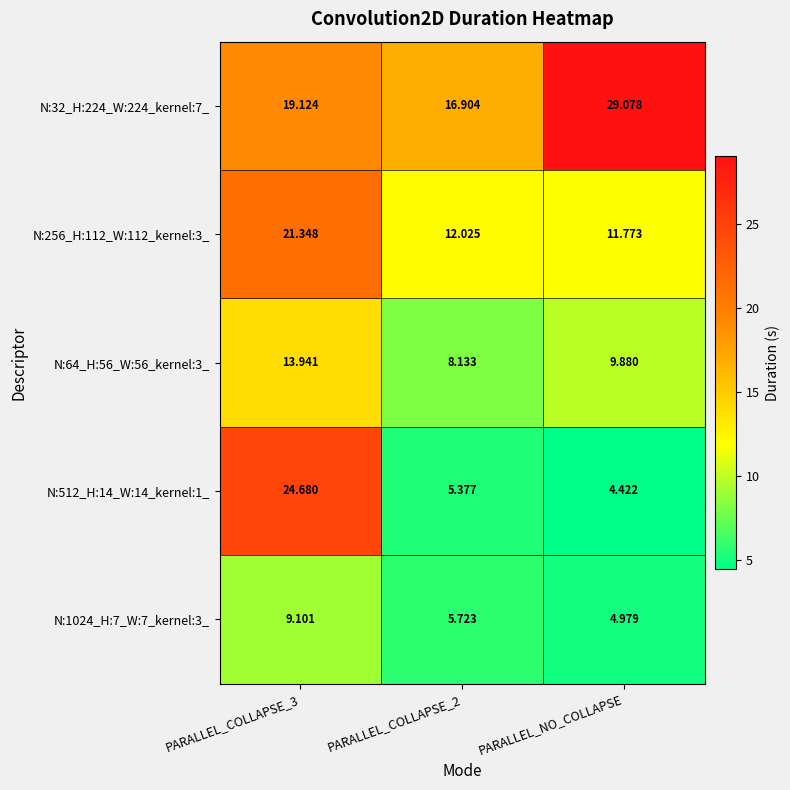

Is the value of N:32_H:224_W:224_kernel:7_ at PARALLEL_COLLAPSE_2 greater than the value of N:64_H:56_W:56_kernel:3_ at PARALLEL_COLLAPSE_3?

Yes